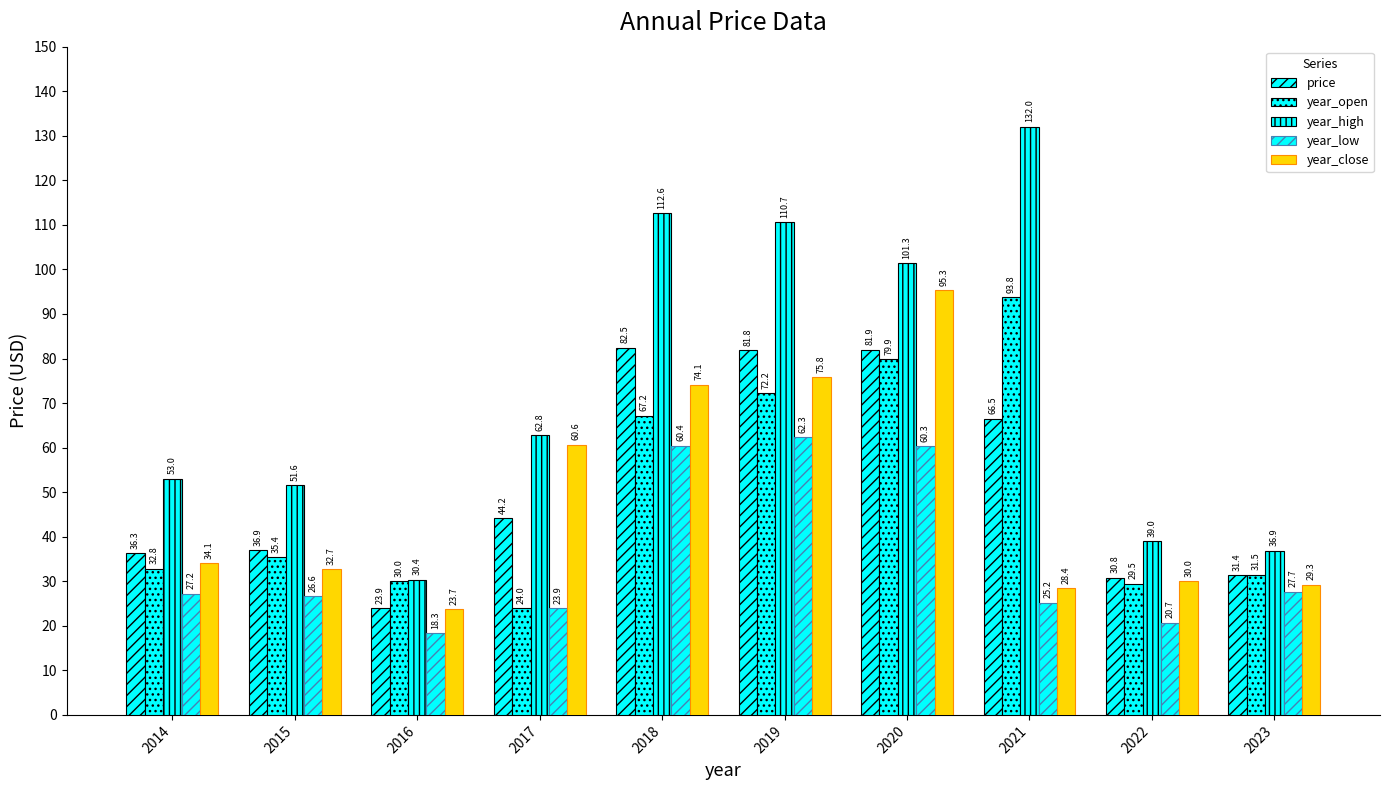

Read the year_low value at 2018.

60.4